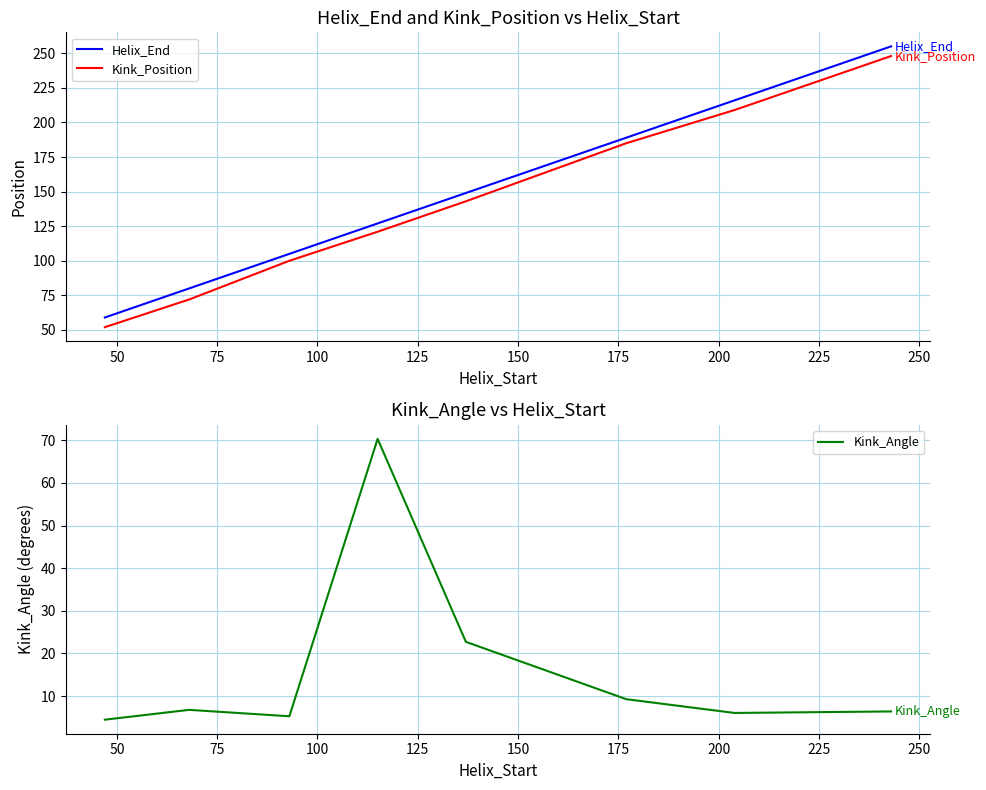

True or false: Kink_Angle and Kink_Position cross at least once.

False